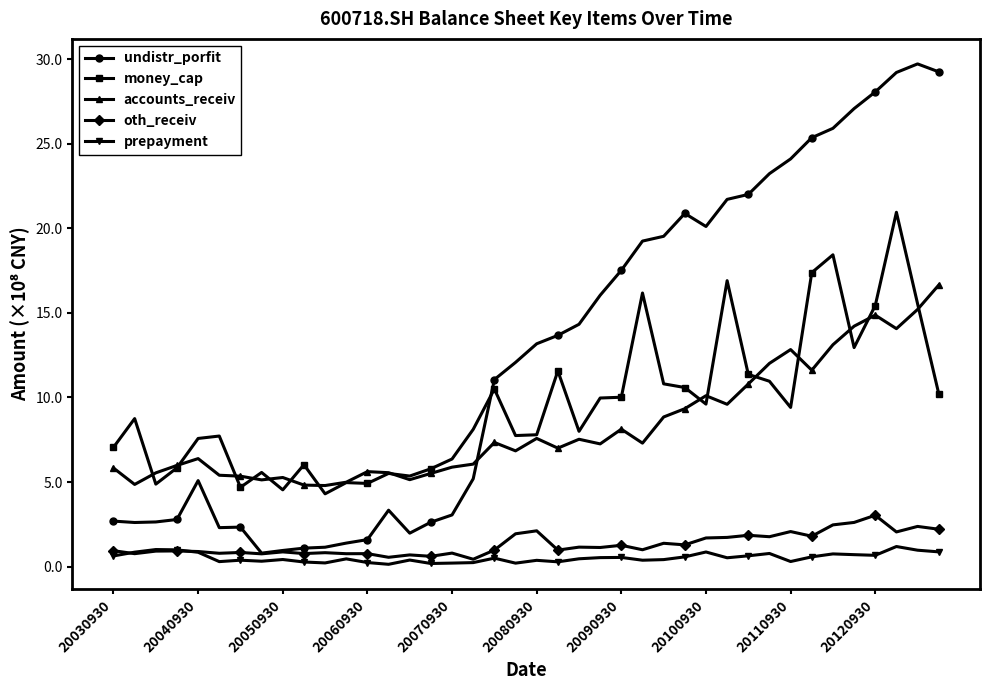

Does the chart have visible grid lines?

No